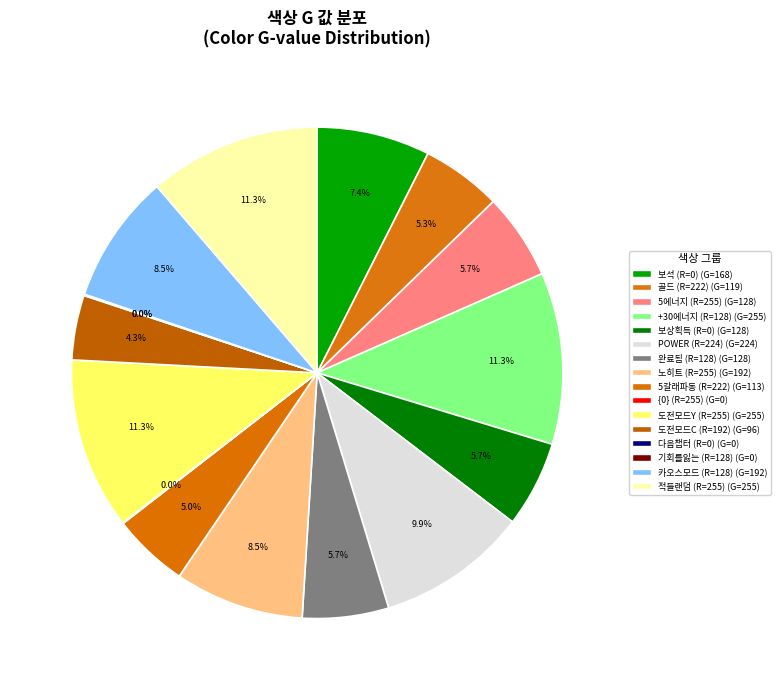

How many slices are in this pie chart?

16